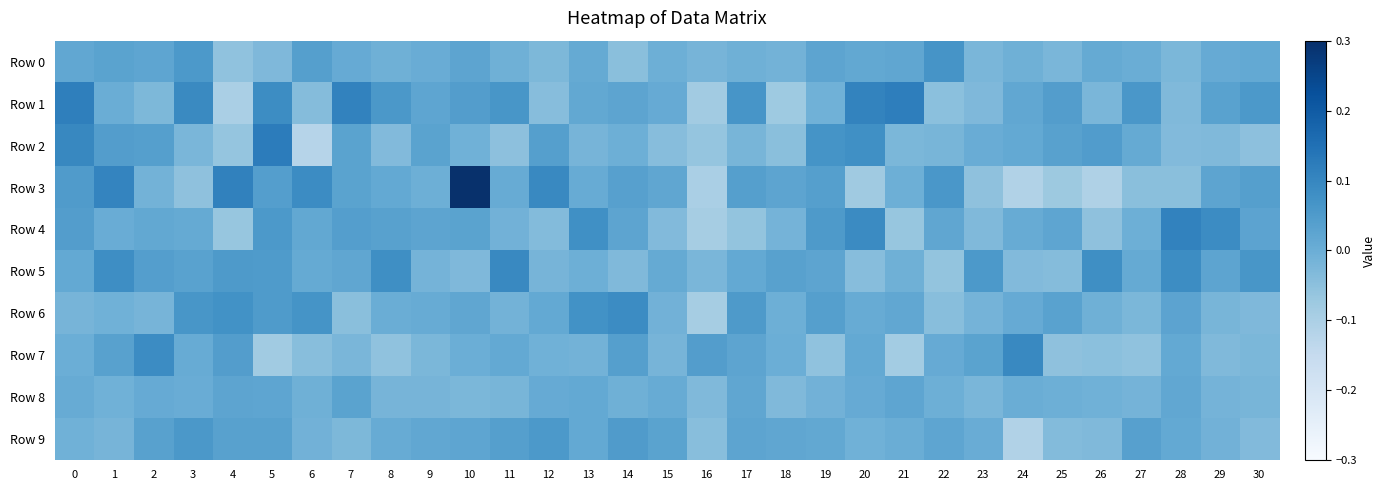

Reading left to right, transcribe all the data shown in this chart.

Row 0: 0=0.0	1=0.0	2=0.0	3=0.1	4=-0.1	5=-0.0	6=0.0	7=0.0	8=-0.0	9=0.0	10=0.0	11=-0.0	12=-0.0	13=0.0	14=-0.0	15=-0.0	16=-0.0	17=-0.0	18=-0.0	19=0.0	20=0.0	21=0.0	22=0.1	23=-0.0	24=-0.0	25=-0.0	26=0.0	27=0.0	28=-0.0	29=0.0	30=0.0
Row 1: 0=0.1	1=0.0	2=-0.0	3=0.1	4=-0.1	5=0.1	6=-0.0	7=0.1	8=0.1	9=0.0	10=0.0	11=0.1	12=-0.0	13=0.0	14=0.0	15=0.0	16=-0.1	17=0.1	18=-0.1	19=-0.0	20=0.1	21=0.1	22=-0.0	23=-0.0	24=0.0	25=0.0	26=-0.0	27=0.1	28=-0.0	29=0.0	30=0.1
Row 2: 0=0.1	1=0.0	2=0.0	3=-0.0	4=-0.1	5=0.1	6=-0.1	7=0.0	8=-0.0	9=0.0	10=-0.0	11=-0.0	12=0.0	13=-0.0	14=-0.0	15=-0.0	16=-0.1	17=-0.0	18=-0.0	19=0.1	20=0.1	21=-0.0	22=-0.0	23=0.0	24=0.0	25=0.0	26=0.0	27=0.0	28=-0.0	29=-0.0	30=-0.1
Row 3: 0=0.0	1=0.1	2=-0.0	3=-0.1	4=0.1	5=0.0	6=0.1	7=0.0	8=0.0	9=-0.0	10=0.3	11=0.0	12=0.1	13=0.0	14=0.0	15=0.0	16=-0.1	17=0.0	18=0.0	19=0.0	20=-0.1	21=-0.0	22=0.1	23=-0.1	24=-0.1	25=-0.1	26=-0.1	27=-0.0	28=-0.0	29=0.0	30=0.0
Row 4: 0=0.0	1=0.0	2=0.0	3=0.0	4=-0.1	5=0.1	6=0.0	7=0.0	8=0.0	9=0.0	10=0.0	11=-0.0	12=-0.0	13=0.1	14=0.0	15=-0.0	16=-0.1	17=-0.1	18=-0.0	19=0.1	20=0.1	21=-0.1	22=0.0	23=-0.0	24=0.0	25=0.0	26=-0.1	27=-0.0	28=0.1	29=0.1	30=0.0
Row 5: 0=0.0	1=0.1	2=0.0	3=0.0	4=0.1	5=0.0	6=0.0	7=0.0	8=0.1	9=-0.0	10=-0.0	11=0.1	12=-0.0	13=-0.0	14=-0.0	15=0.0	16=-0.0	17=0.0	18=0.0	19=0.0	20=-0.0	21=-0.0	22=-0.1	23=0.1	24=-0.0	25=-0.0	26=0.1	27=0.0	28=0.1	29=0.0	30=0.1
Row 6: 0=-0.0	1=-0.0	2=-0.0	3=0.1	4=0.1	5=0.1	6=0.1	7=-0.0	8=0.0	9=0.0	10=0.0	11=-0.0	12=0.0	13=0.1	14=0.1	15=-0.0	16=-0.1	17=0.1	18=-0.0	19=0.0	20=0.0	21=0.0	22=-0.0	23=-0.0	24=0.0	25=0.0	26=-0.0	27=-0.0	28=0.0	29=-0.0	30=-0.0
Row 7: 0=-0.0	1=0.0	2=0.1	3=0.0	4=0.0	5=-0.1	6=-0.0	7=-0.0	8=-0.1	9=-0.0	10=-0.0	11=0.0	12=-0.0	13=-0.0	14=0.0	15=-0.0	16=0.0	17=0.0	18=-0.0	19=-0.1	20=0.0	21=-0.1	22=0.0	23=0.0	24=0.1	25=-0.1	26=-0.0	27=-0.1	28=0.0	29=-0.0	30=-0.0
Row 8: 0=0.0	1=-0.0	2=0.0	3=0.0	4=0.0	5=0.0	6=-0.0	7=0.0	8=-0.0	9=-0.0	10=-0.0	11=-0.0	12=0.0	13=0.0	14=-0.0	15=0.0	16=-0.0	17=0.0	18=-0.0	19=-0.0	20=0.0	21=0.0	22=-0.0	23=-0.0	24=0.0	25=-0.0	26=-0.0	27=-0.0	28=0.0	29=-0.0	30=-0.0
Row 9: 0=-0.0	1=-0.0	2=0.0	3=0.1	4=0.0	5=0.0	6=-0.0	7=-0.0	8=0.0	9=0.0	10=0.0	11=0.0	12=0.1	13=0.0	14=0.0	15=0.0	16=-0.0	17=0.0	18=0.0	19=0.0	20=-0.0	21=0.0	22=0.0	23=0.0	24=-0.1	25=-0.0	26=-0.0	27=0.0	28=0.0	29=-0.0	30=-0.0